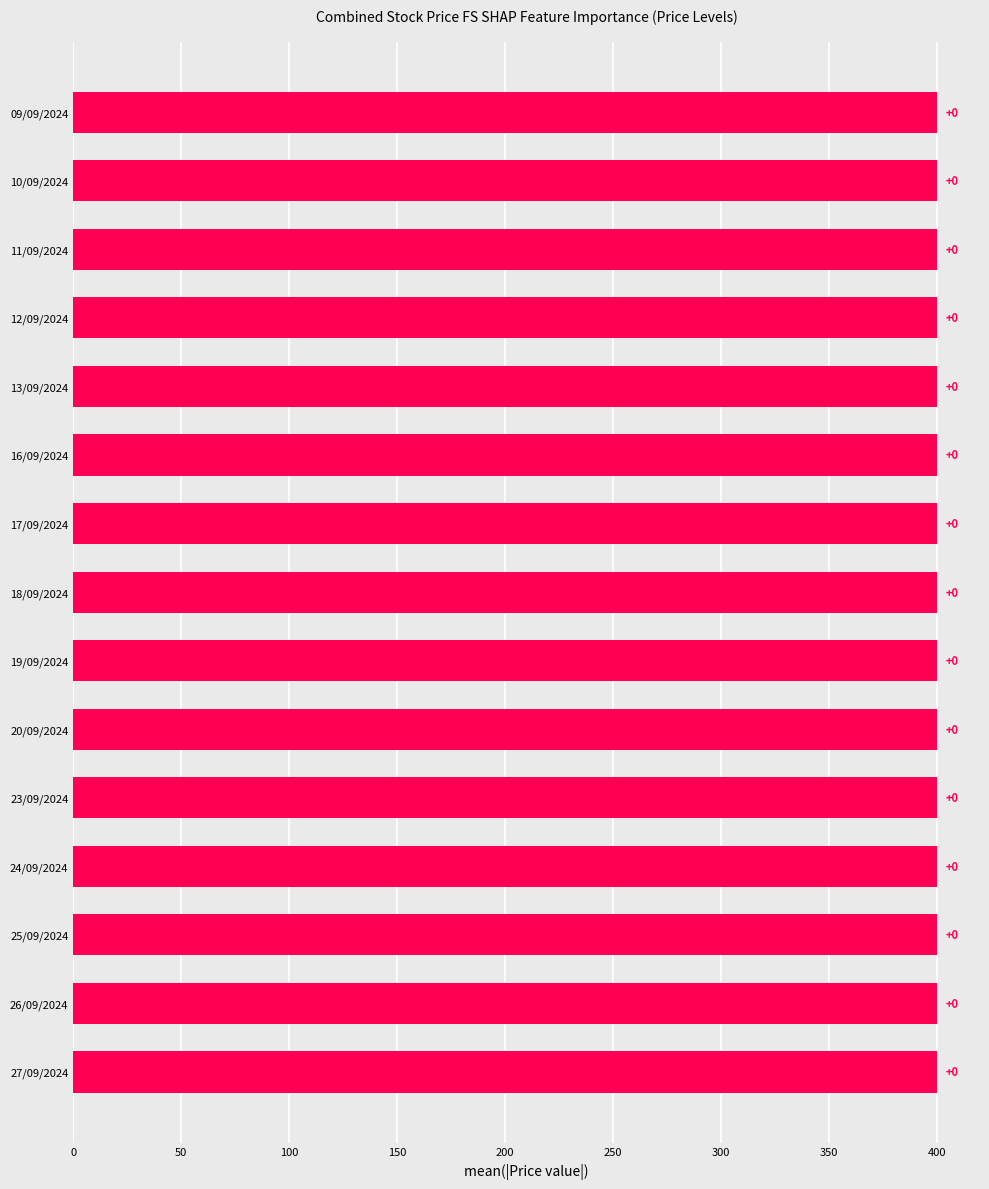

Is it true that Đóng cửa equals 674 at 13/09/2024?

False